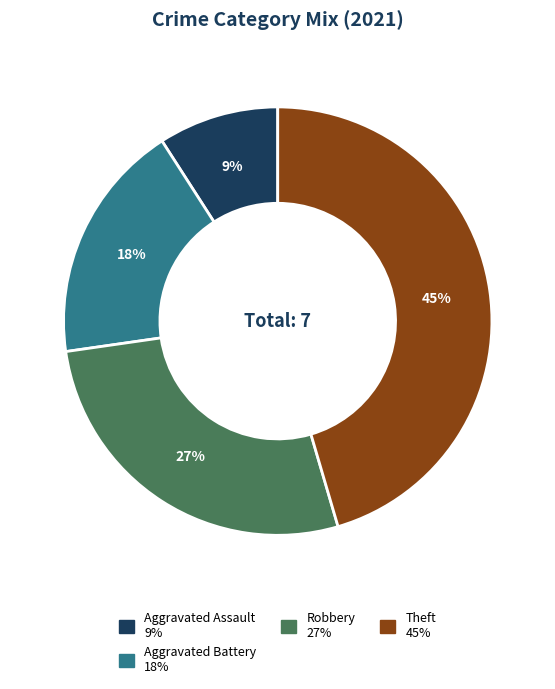

Is there a majority slice in this chart?

No